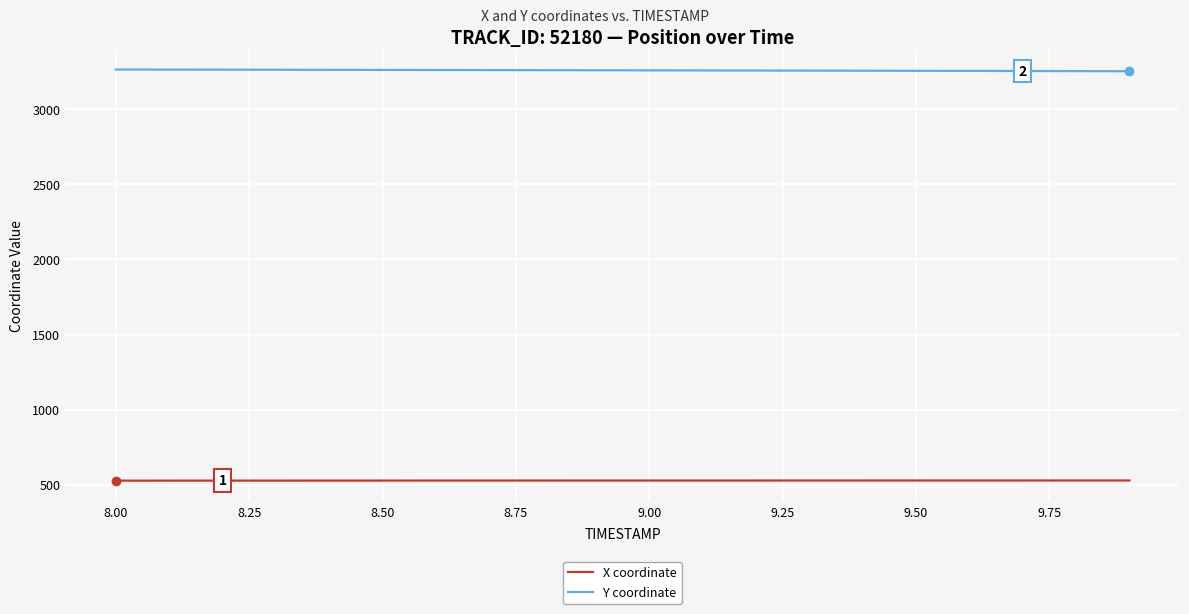

Which series has the largest total across all categories?

Y coordinate